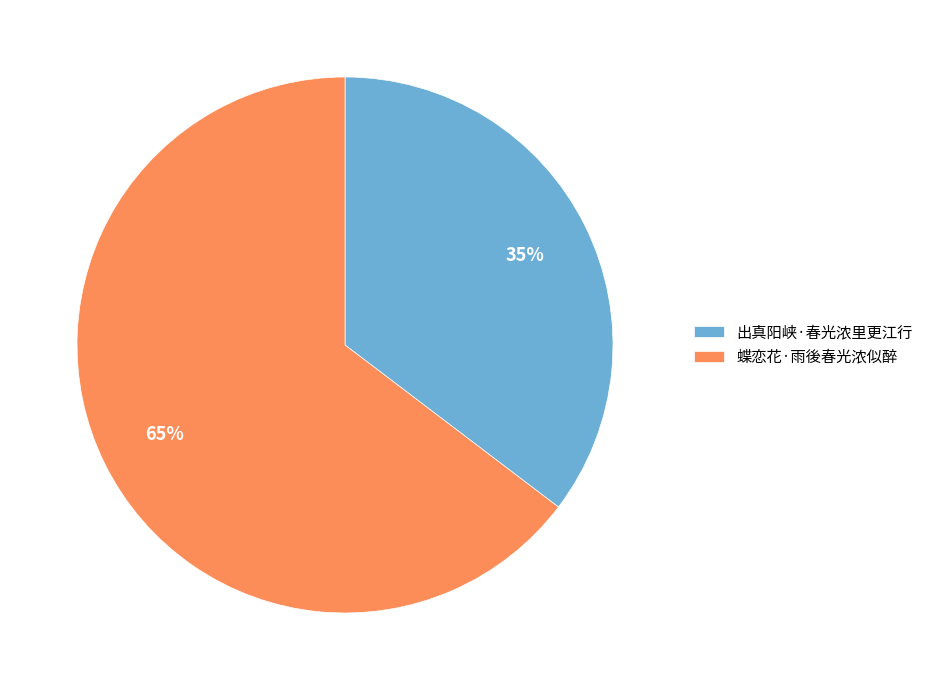

What is the ratio of the value at 出真阳峡·春光浓里更江行 to the value at 蝶恋花·雨後春光浓似醉?

0.5